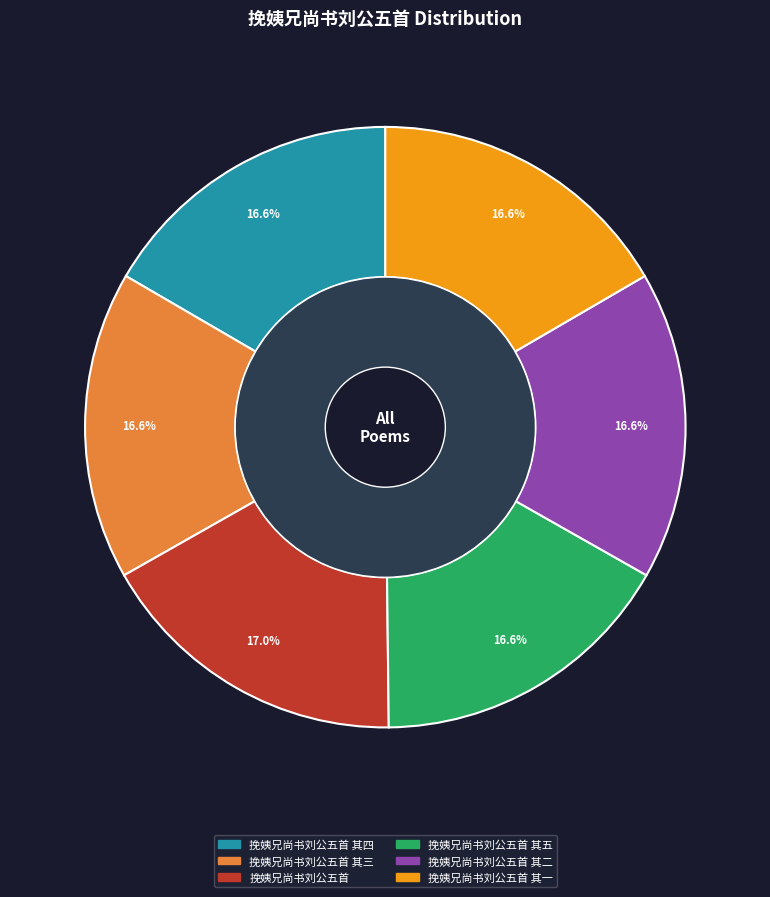

Does 挽姨兄尚书刘公五首 其一 account for over 50% of the chart?

No